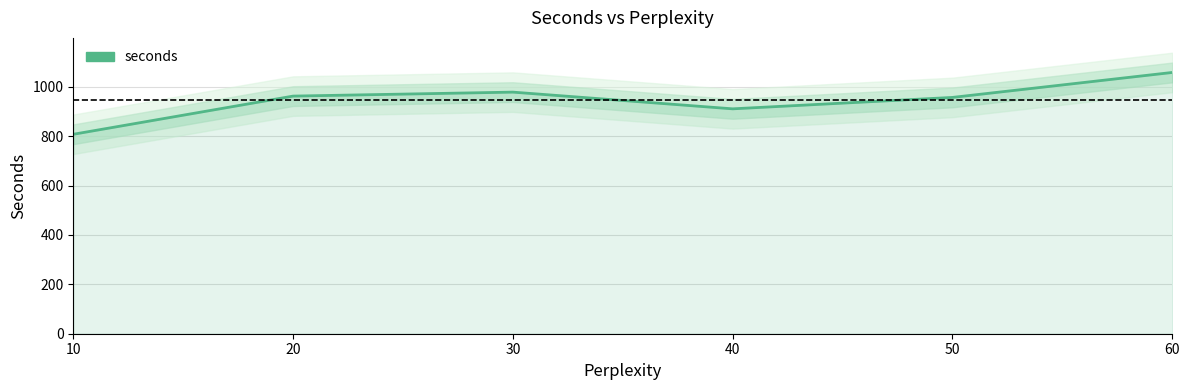

What is the sum of all values?

5674.7